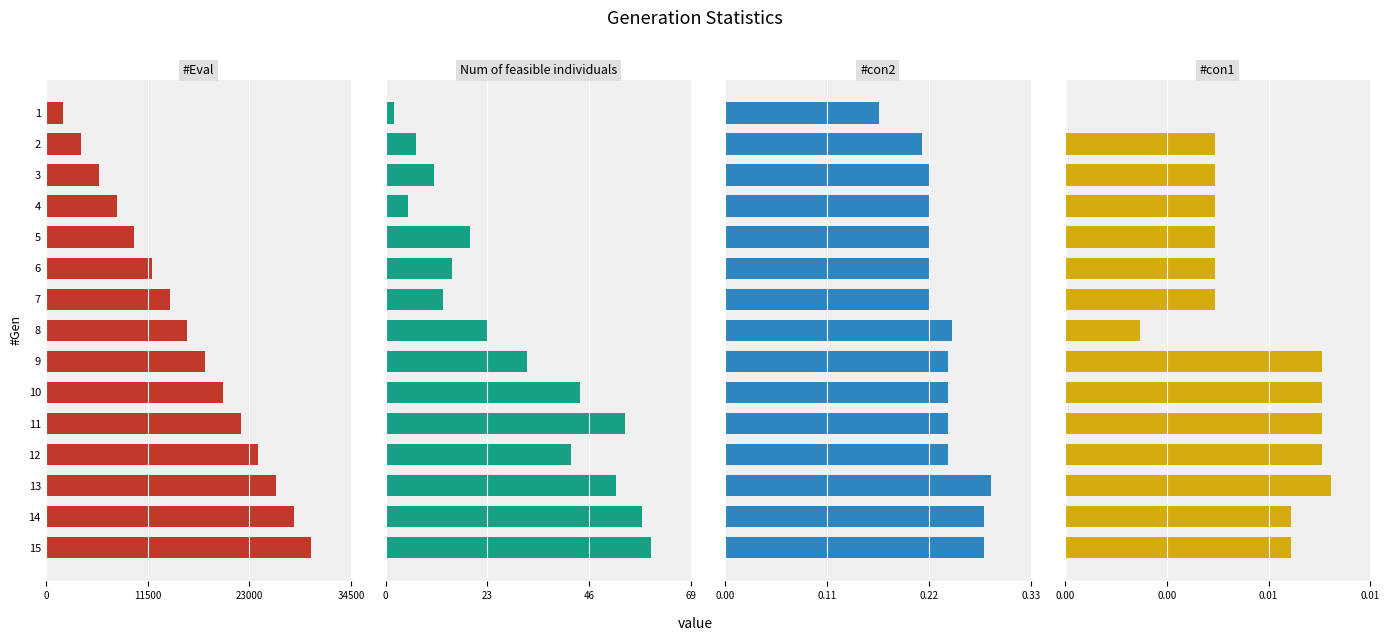

What is the minimum value for #con2?

0.2